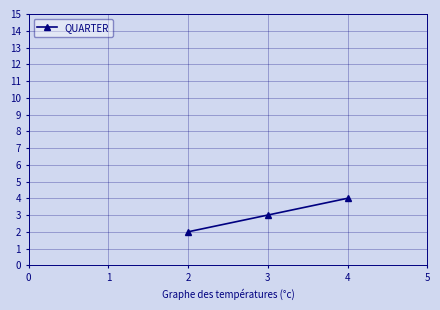

What is the difference between the maximum and minimum values?

2